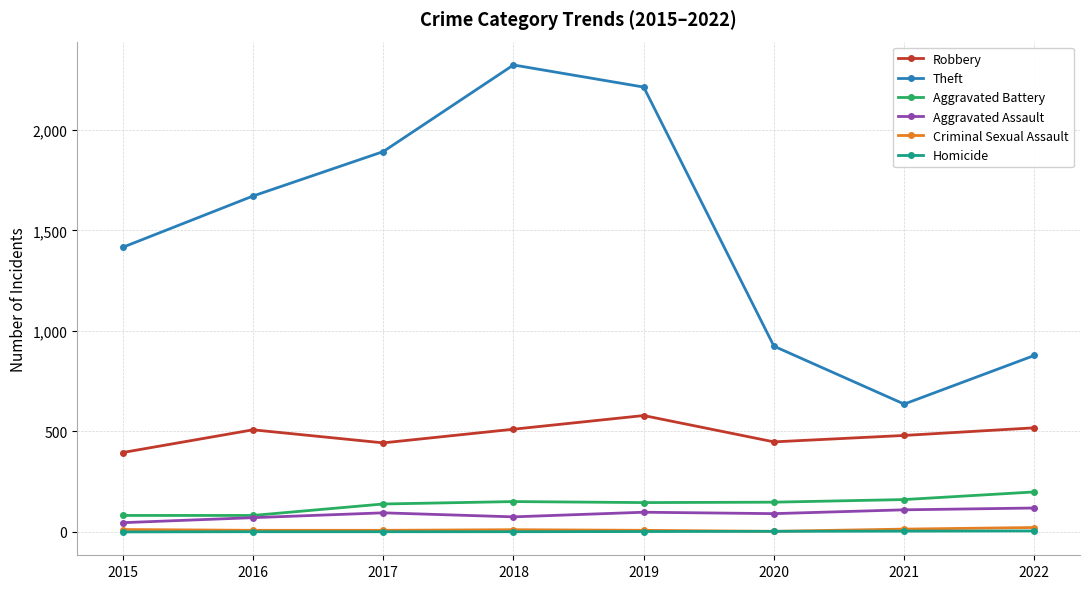

At how many categories does at least one series exceed 1015?

5